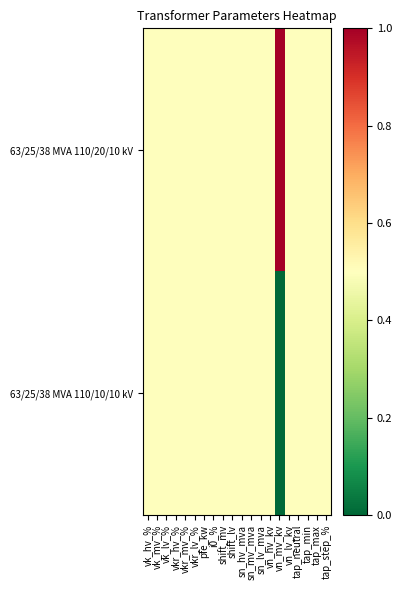

Which series has the largest range (max minus min)?

63/25/38 MVA 110/20/10 kV